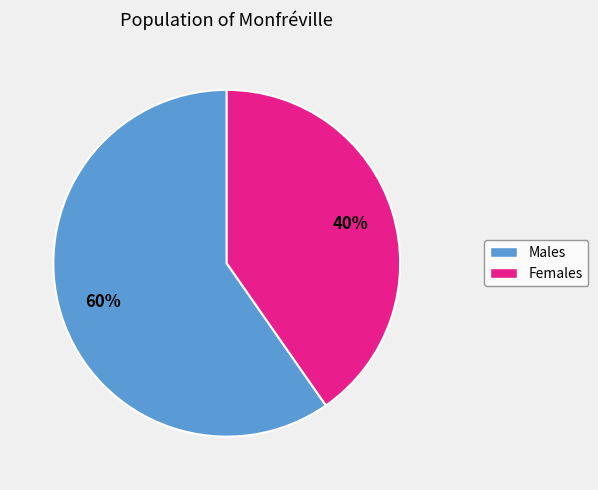

To the nearest percent, what is the average slice percentage?

50%